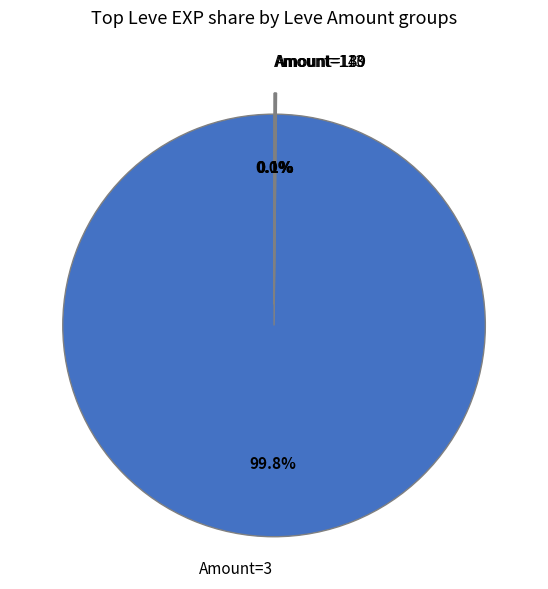

Which slice represents more than half of the pie?

Amount=3